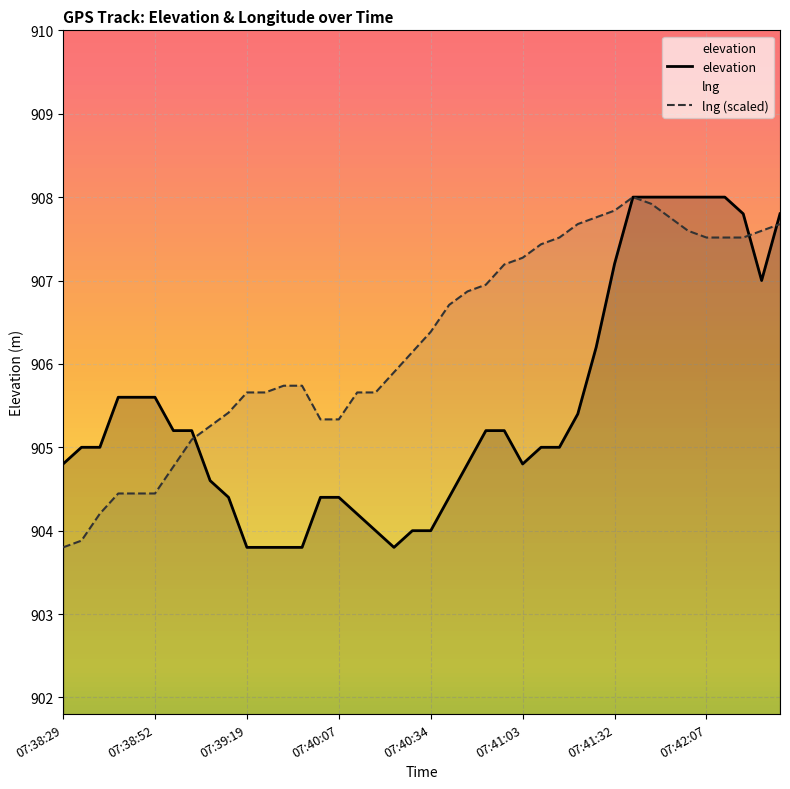

Rank the series at 31 from highest to lowest value.

elevation, lng (scaled)